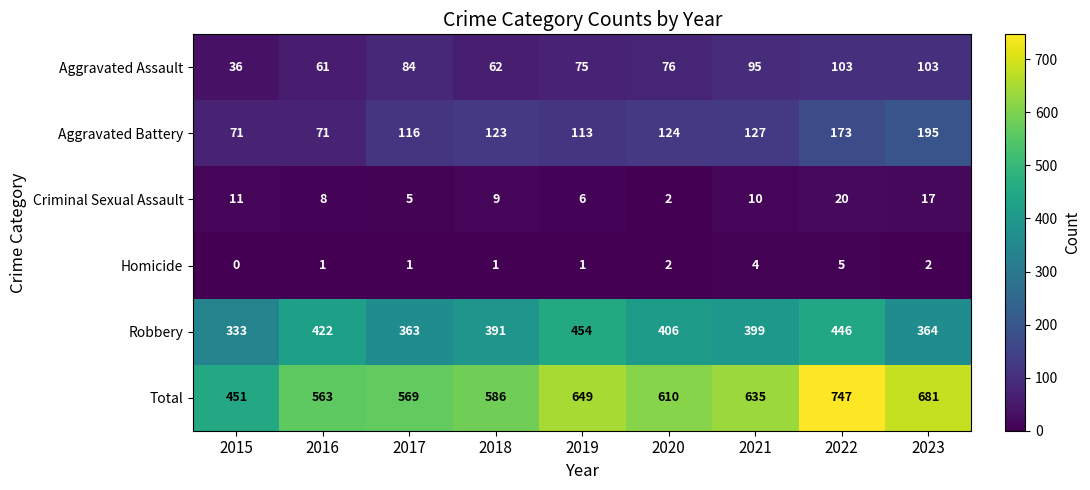

Which series has the largest range (max minus min)?

Total